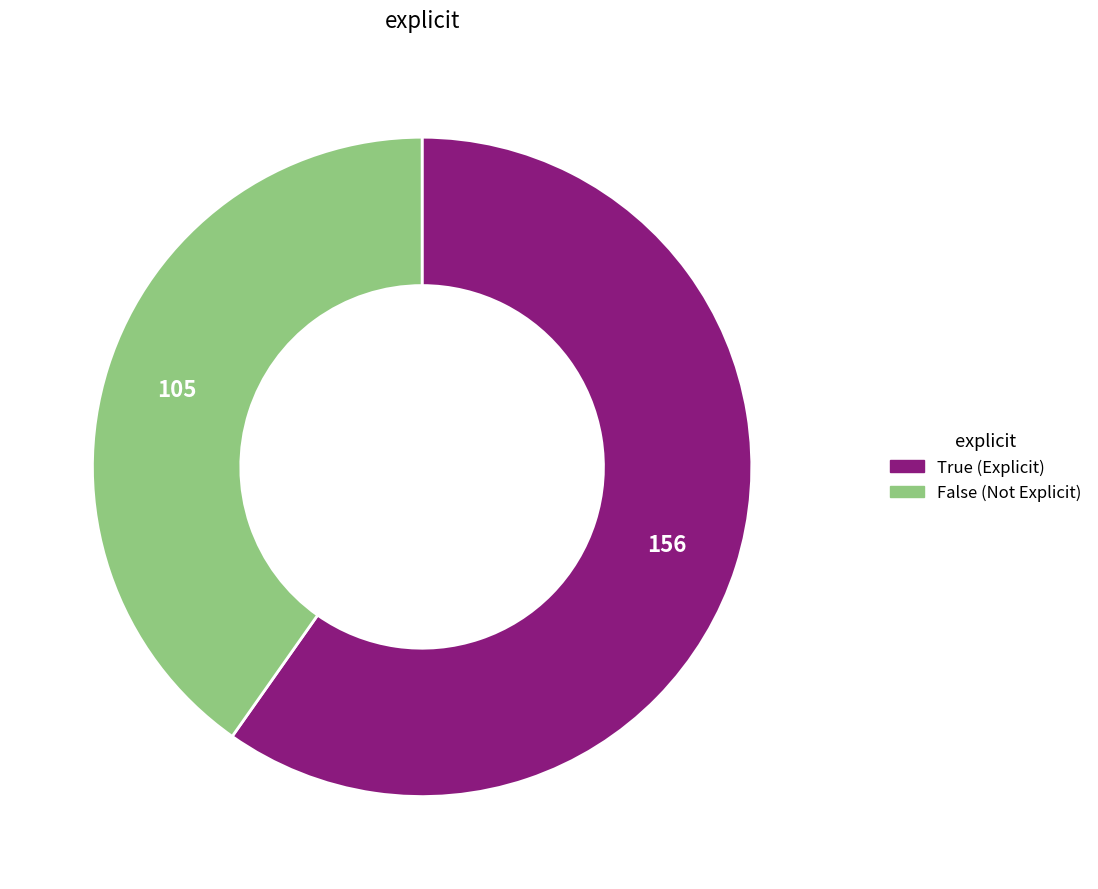

Rank the categories by value from lowest to highest.

False, True